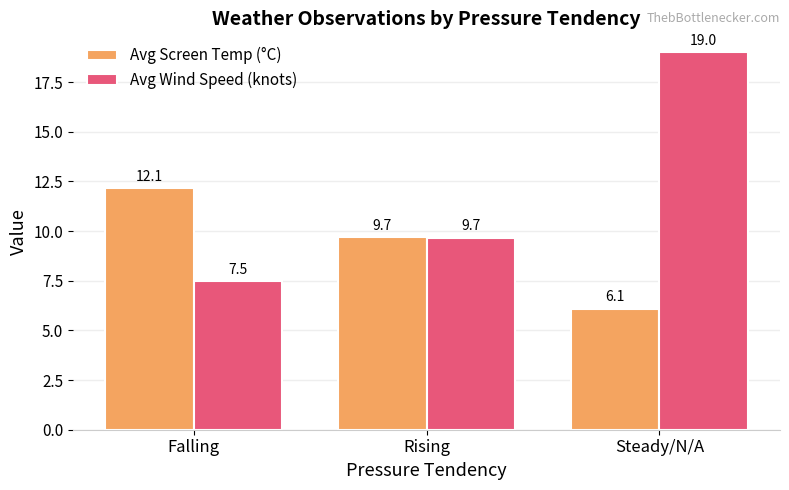

How many groups of bars are there?

3